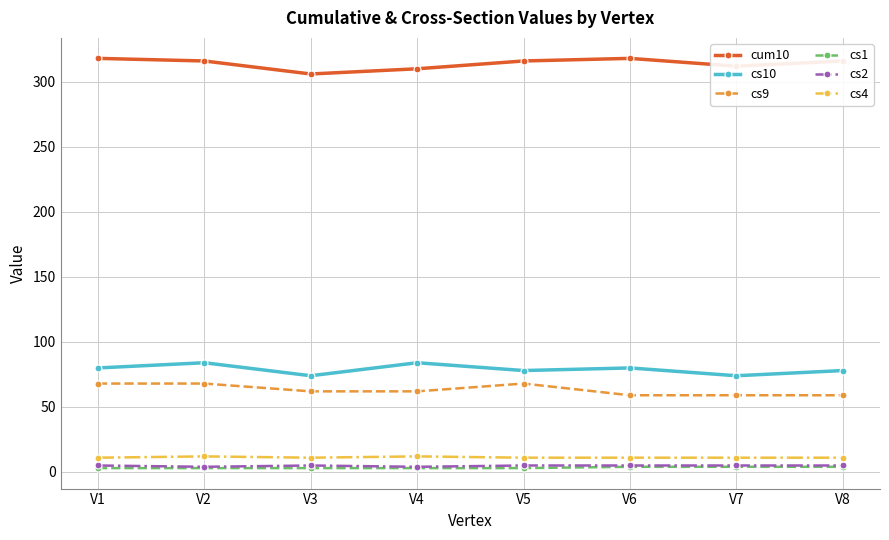

What is the difference between the cs10 values at V5 and V7?

4